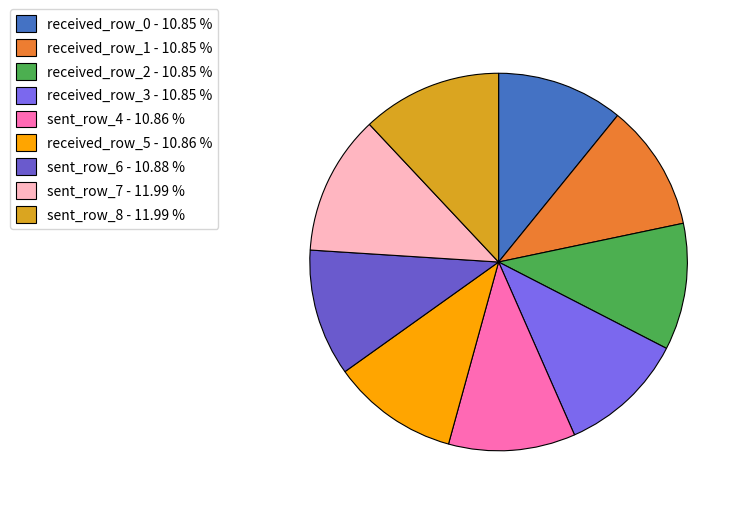

Rank the categories by value from highest to lowest.

row_8, row_7, row_6, row_5, row_4, row_3, row_2, row_1, row_0